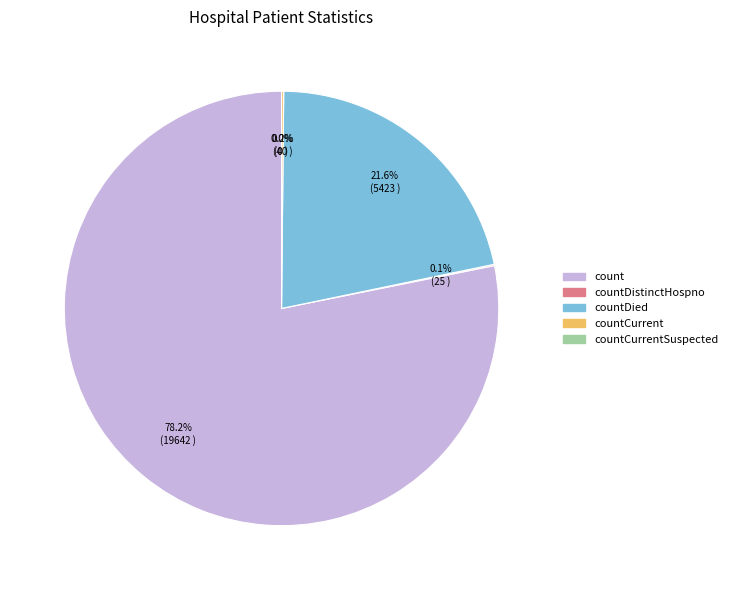

What portion of the pie excludes countCurrent?

99.8%